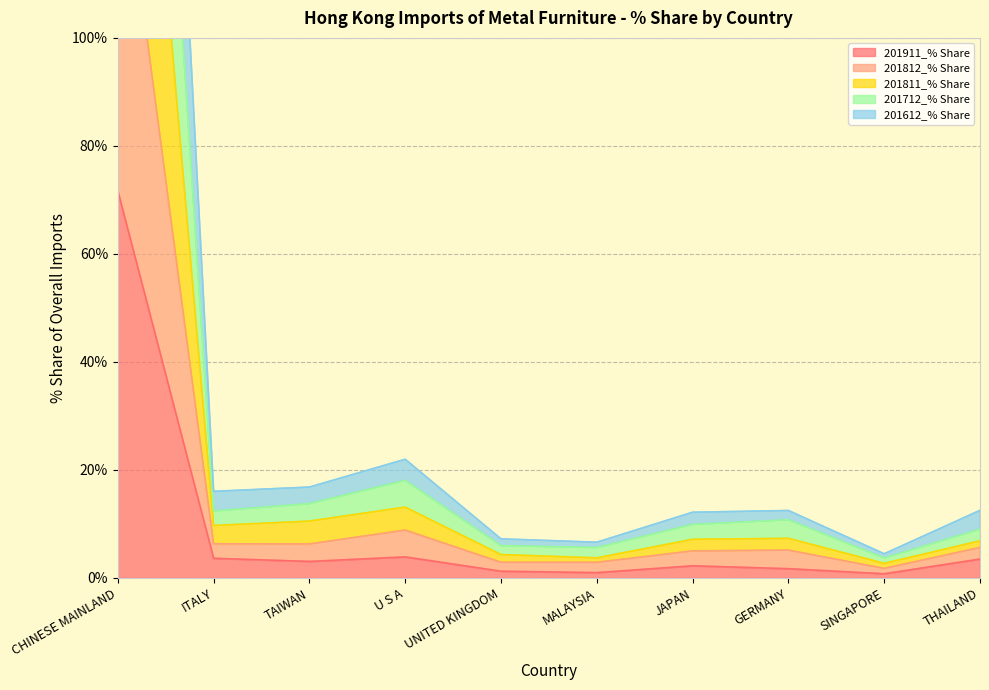

True or false: 201712_% Share has more than 2 points higher than both neighbors.

False